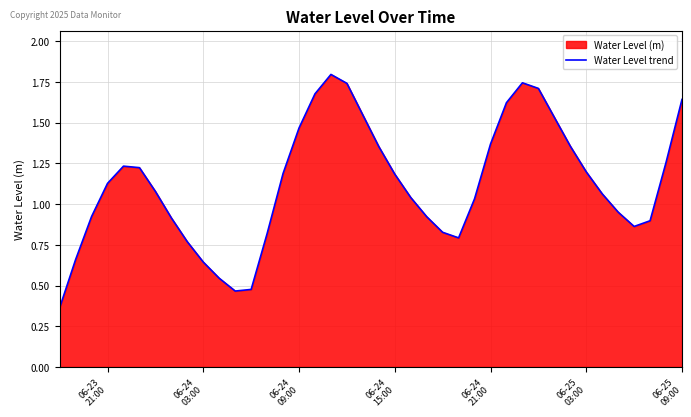

What is the minimum value shown in the chart?

0.4